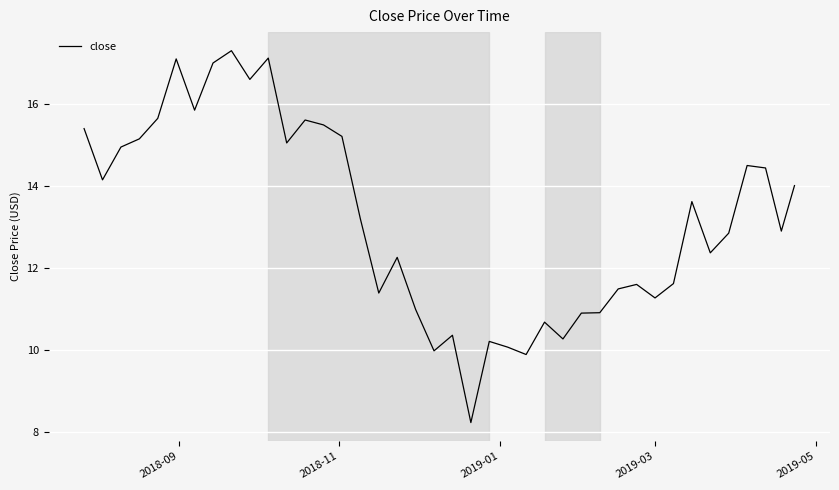

True or false: the data has more than 2 interior local peaks.

True